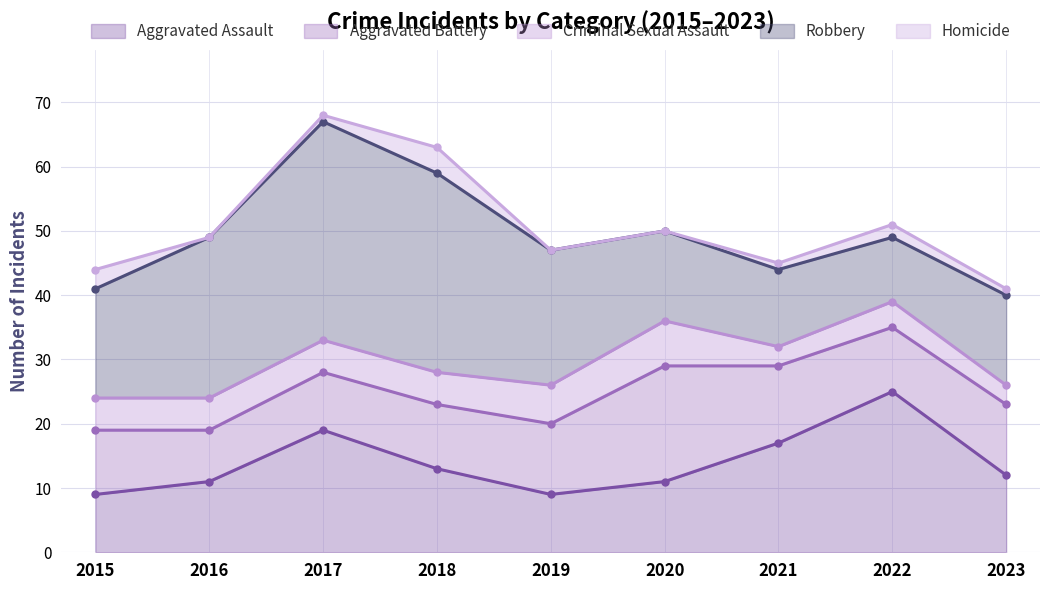

What is the spread (max minus min) of values at 2021?

16